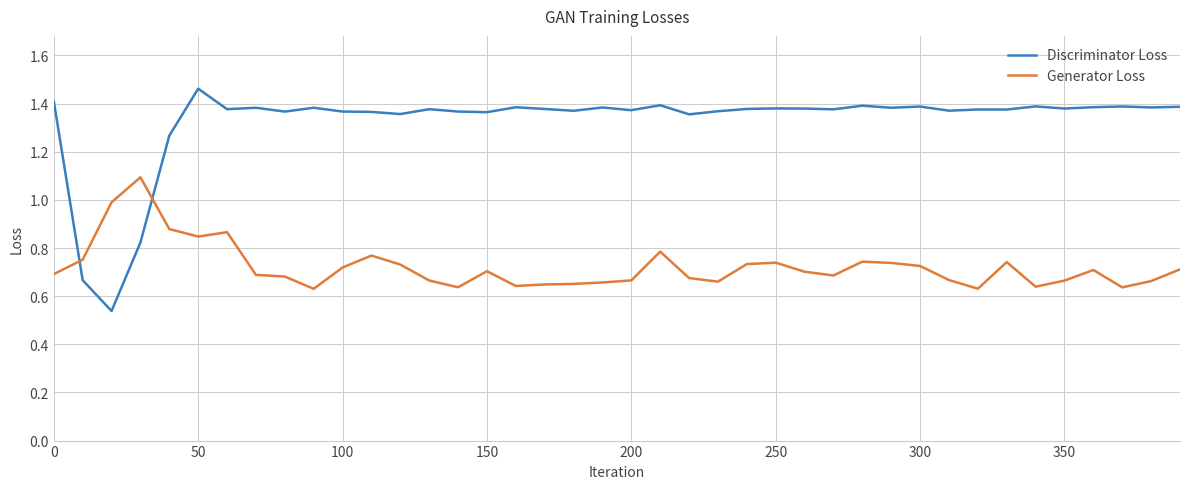

How many Discriminator Loss values are between 1 and 2?

37